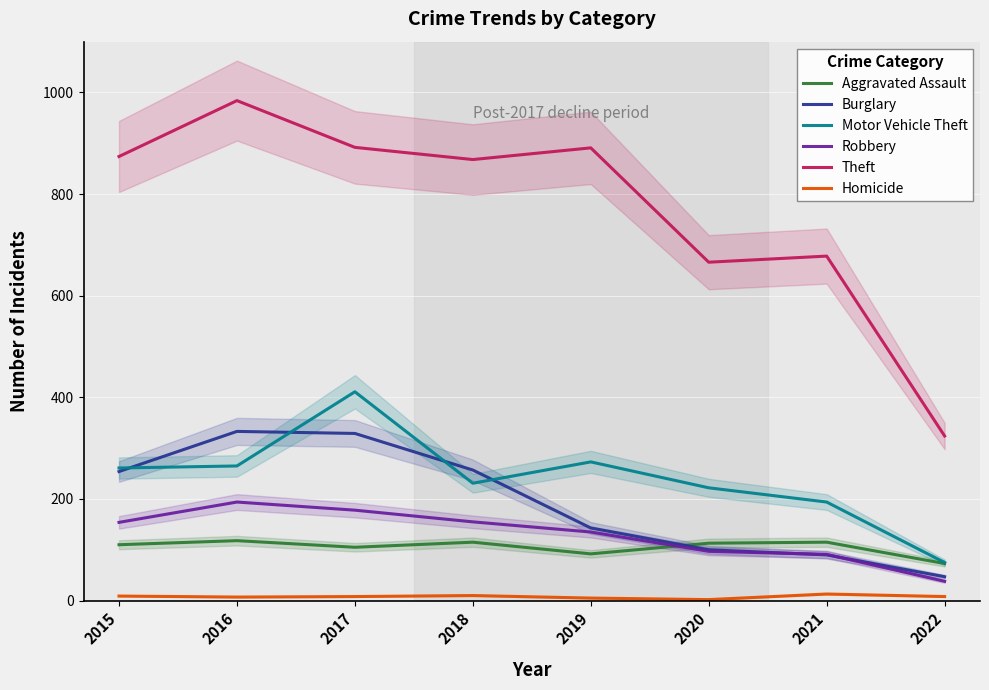

Which series has the widest spread of values?

Theft